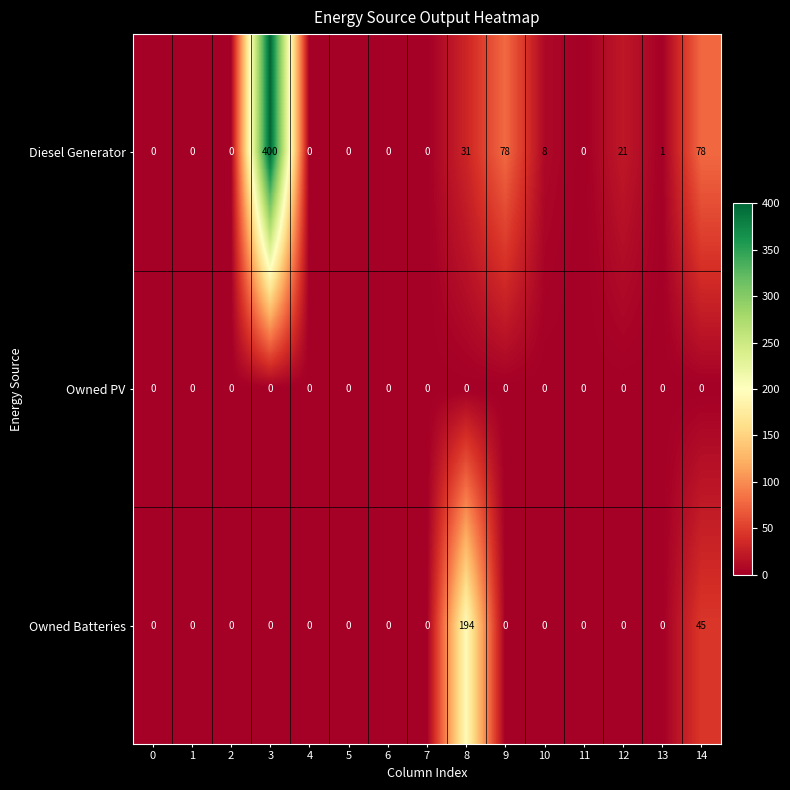

At which label does Diesel Generator reach its peak?

3